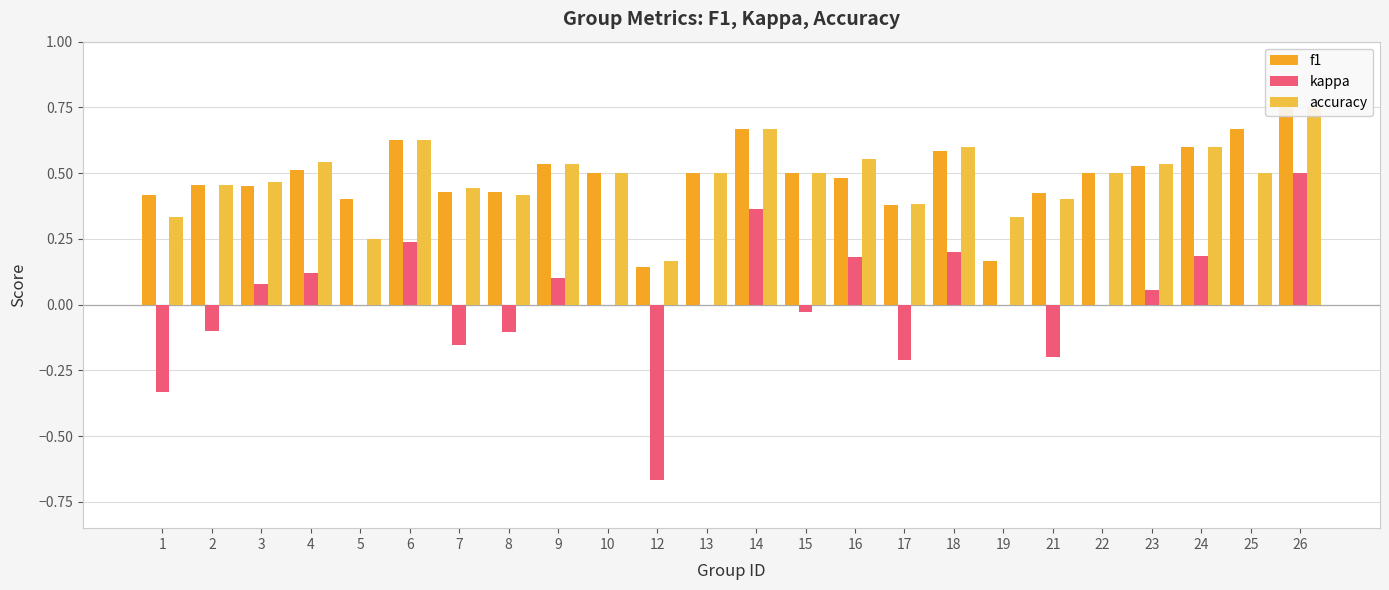

Is it true that kappa equals -0.2 at 21?

True